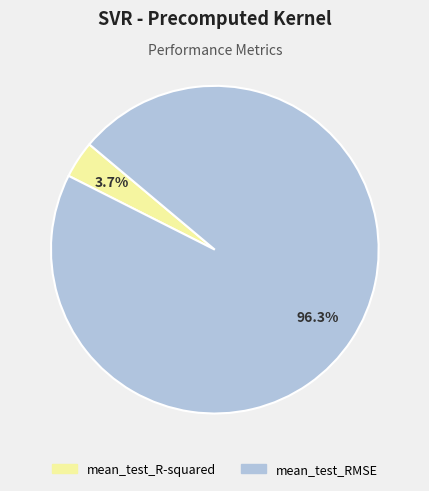

What is the smallest slice in the pie chart?

mean_test_R-squared